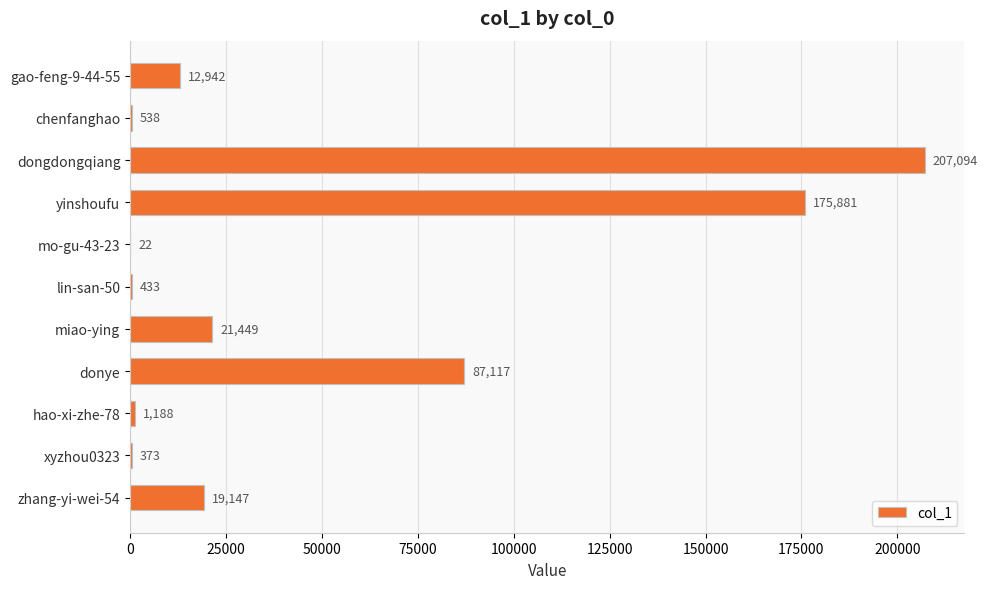

The value at zhang-yi-wei-54 is 19147. True or false?

True